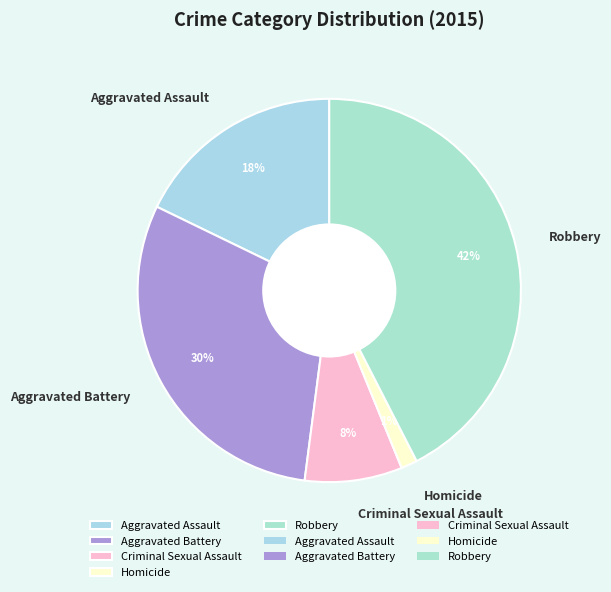

True or false: Aggravated Assault accounts for 18% of the total.

True